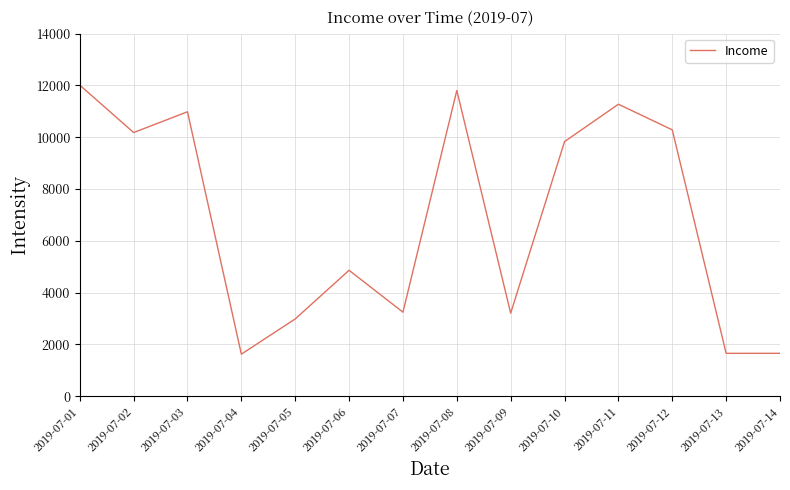

What is the sum of the values at 2019-07-01 and 2019-07-07?

15252